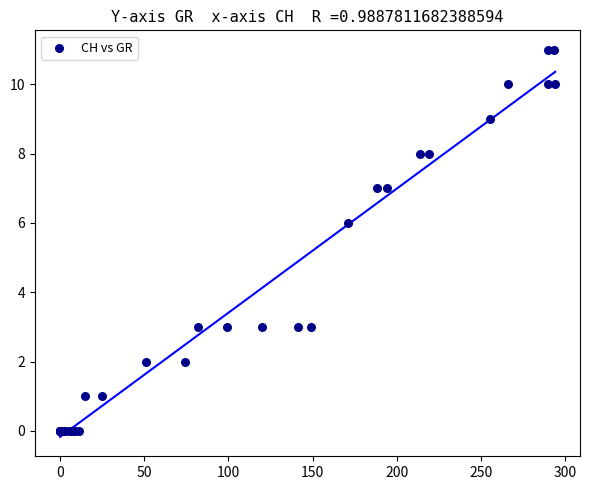

What Y value in the scatter plot is closest to 5?

6